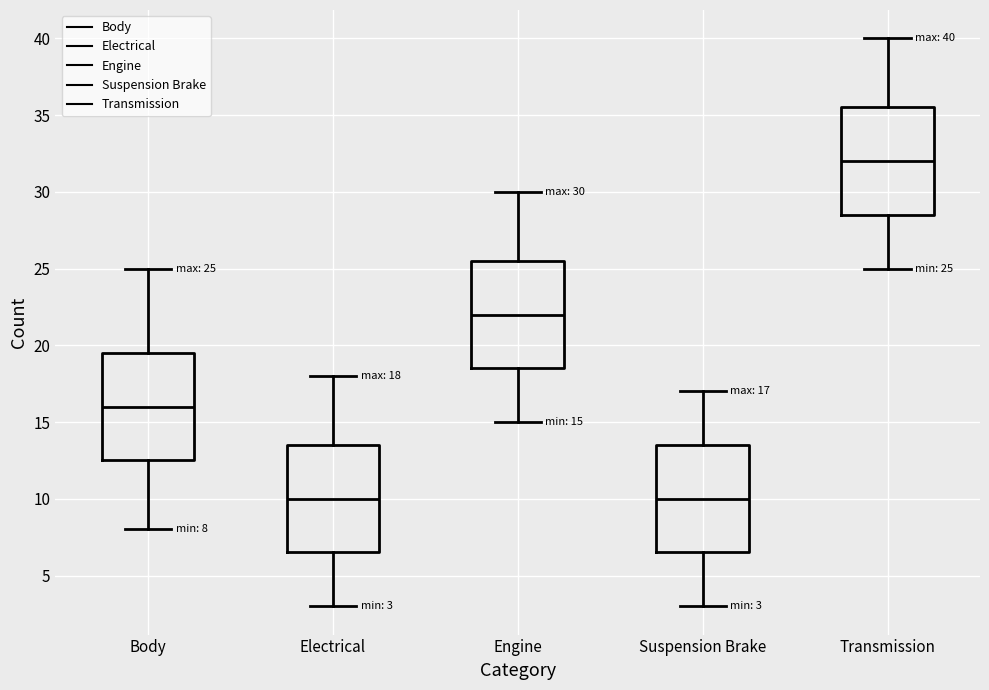

Which box has the highest median line?

Transmission